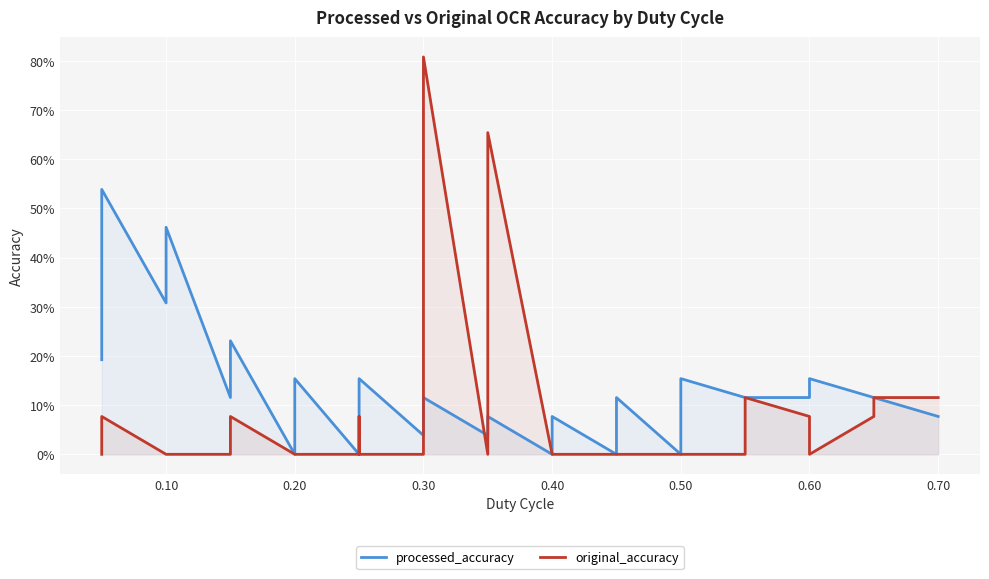

At 0.20, list the series in order from largest to smallest.

processed_accuracy, original_accuracy